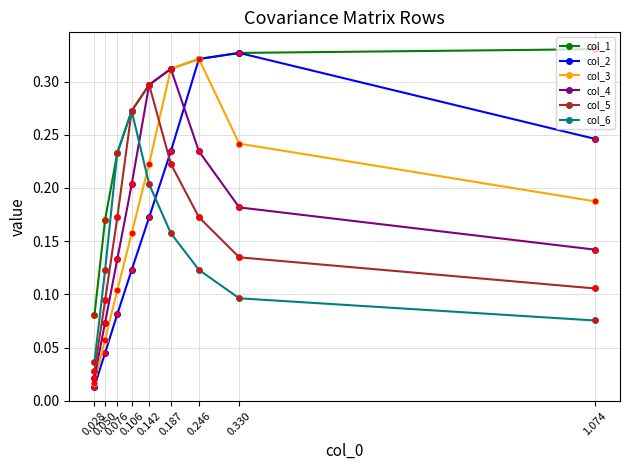

Which series has the widest spread of values?

col_2